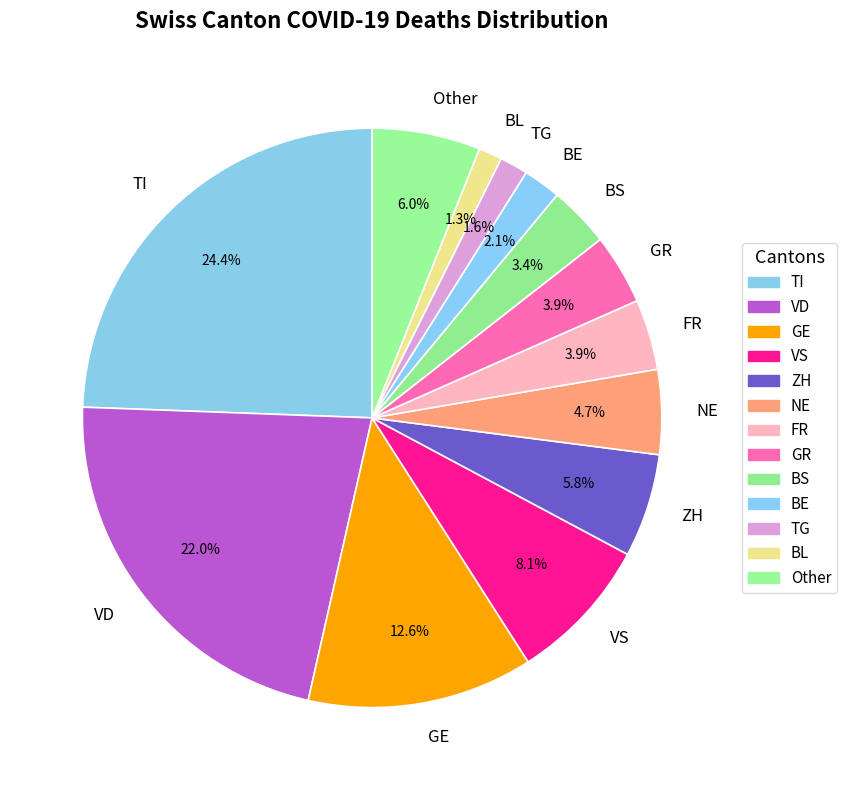

The BL slice represents 8% of the pie. True or false?

False